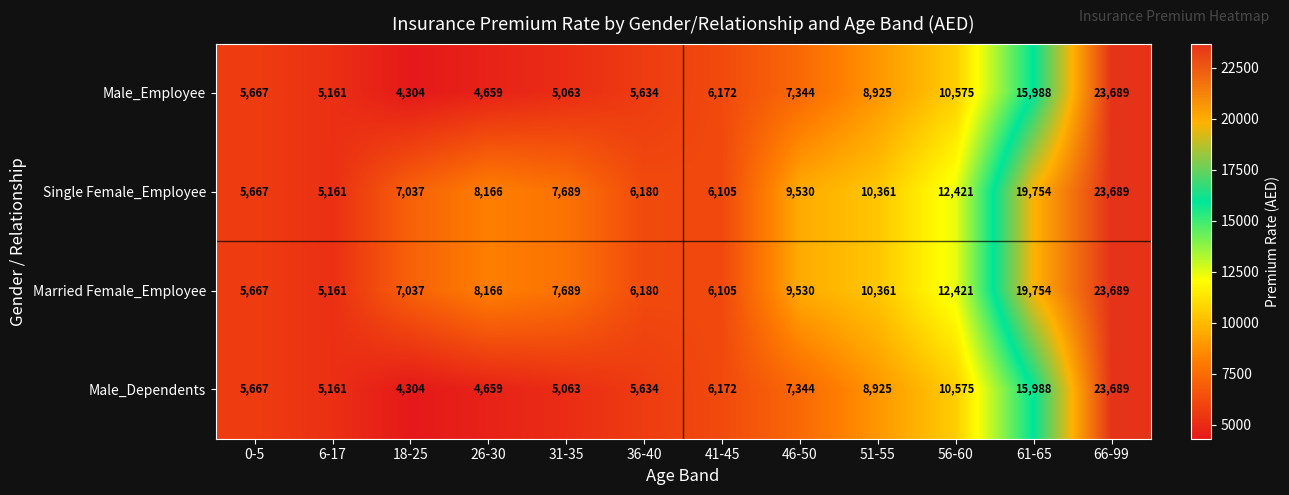

Which category has the lowest value in the Married Female_Employee series?

6-17